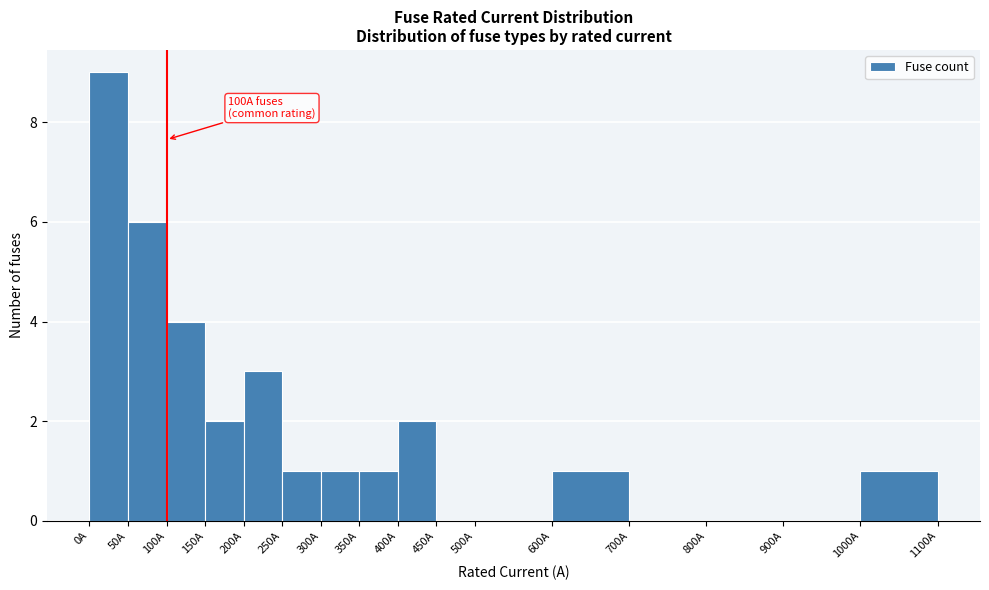

Which range on the x-axis has the tallest bar?

0 to 50